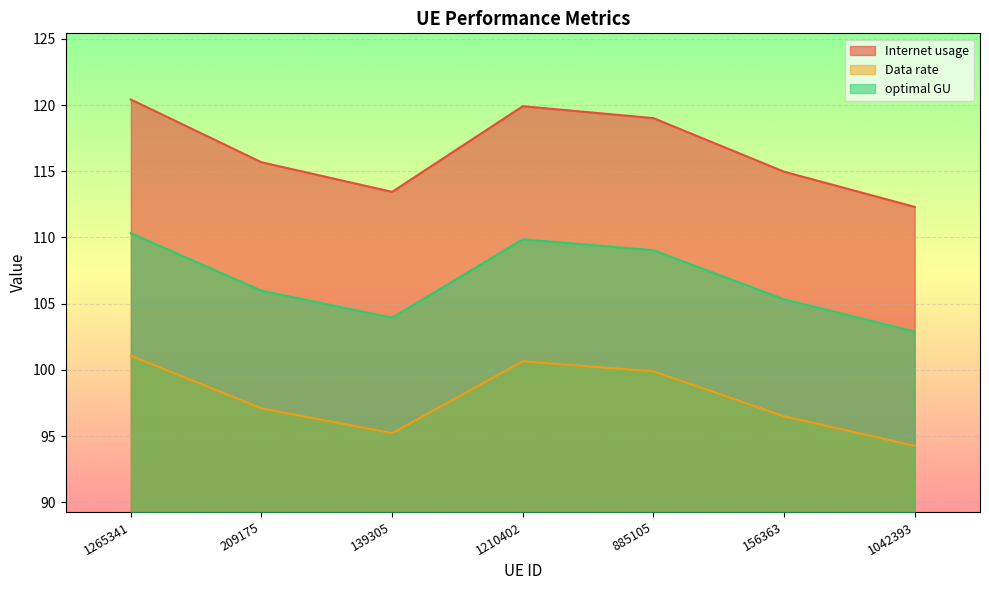

What is the value of the Data rate point at the 5th from the left?

99.9